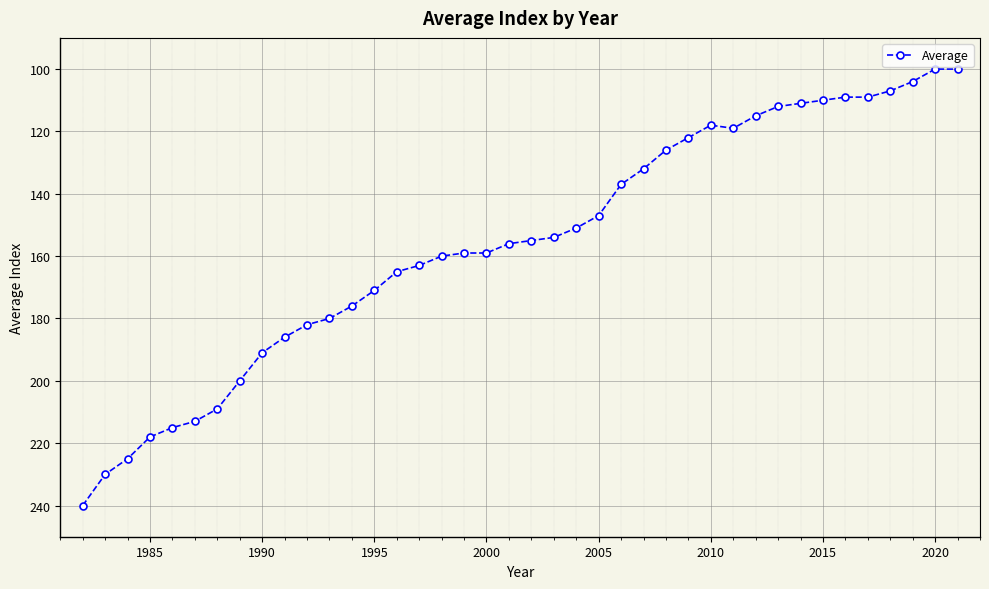

What is the average value?

156